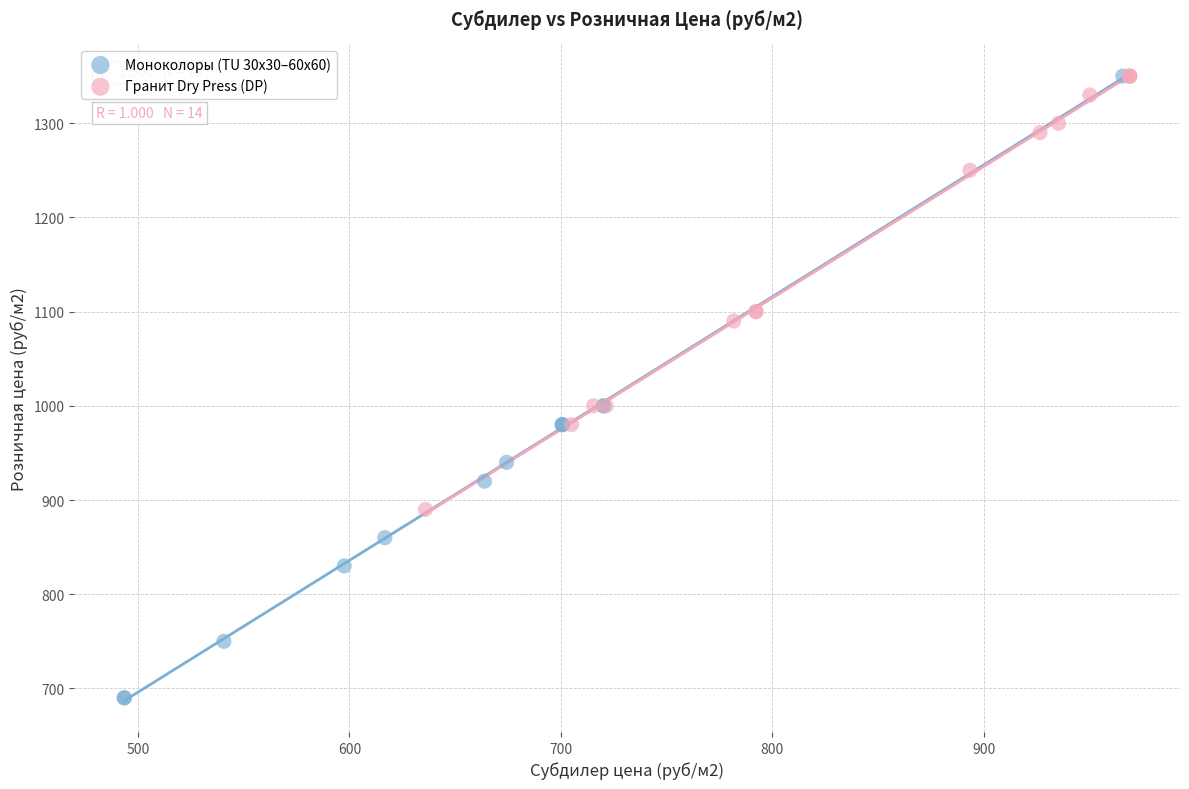

Which series has the largest Y range (max minus min)?

Моноколоры (TU 30x30–60x60)